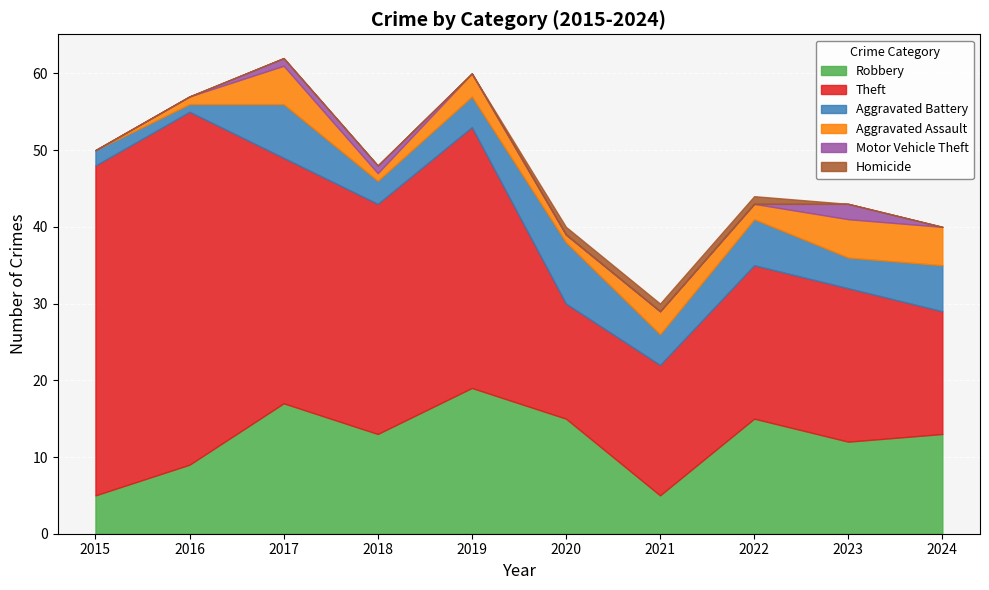

Rank the categories by Robbery value from highest to lowest.

2019, 2017, 2020, 2022, 2018, 2024, 2023, 2016, 2015, 2021